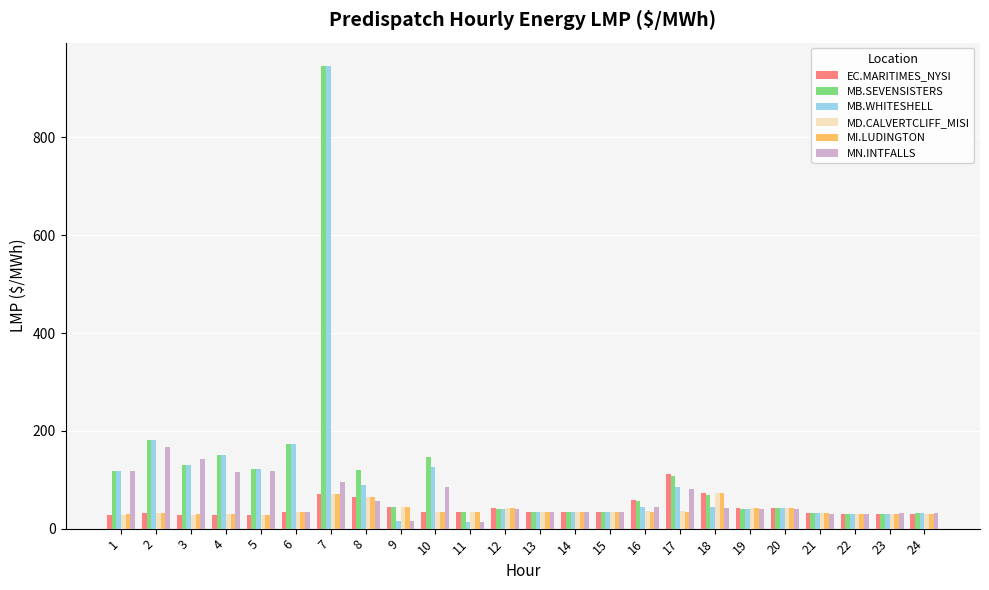

At which category is the sum across all series the highest?

7